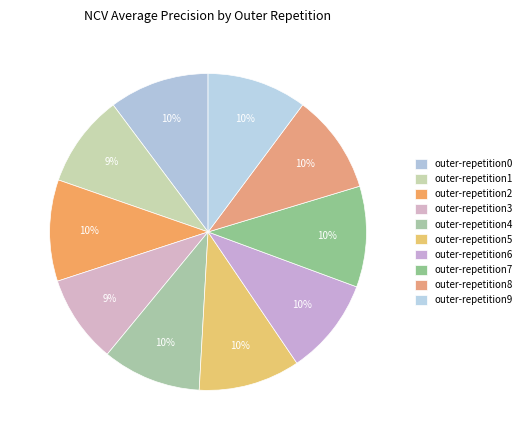

To the nearest percent, what percentage of the pie is outer-repetition9?

10%